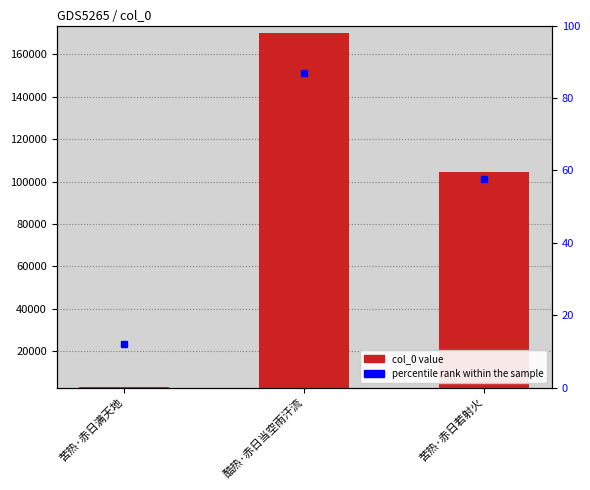

What is the maximum value shown in the chart?

167536.1